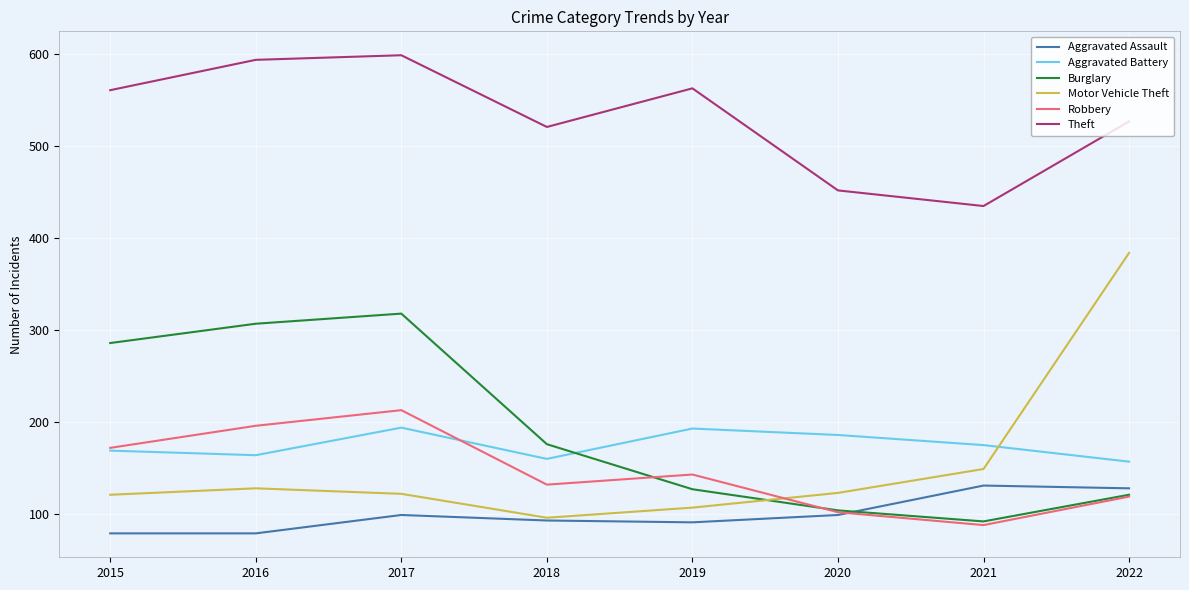

What is the minimum value shown in the chart?

79